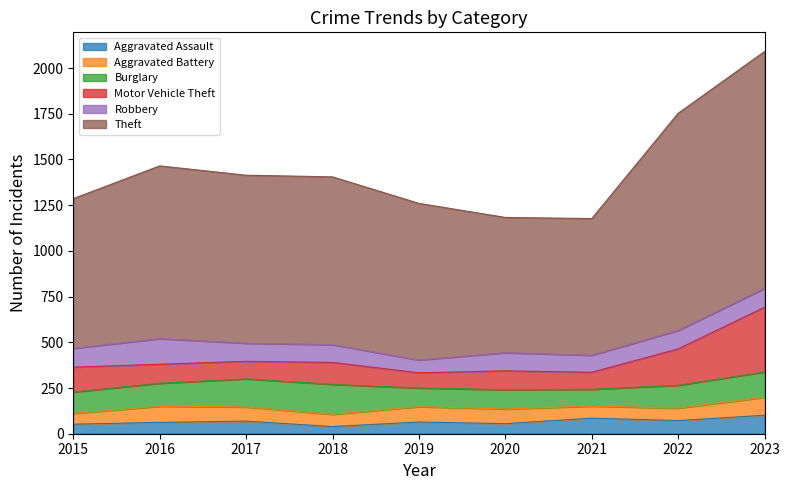

The Motor Vehicle Theft series shows 563 at 2023. True or false?

False